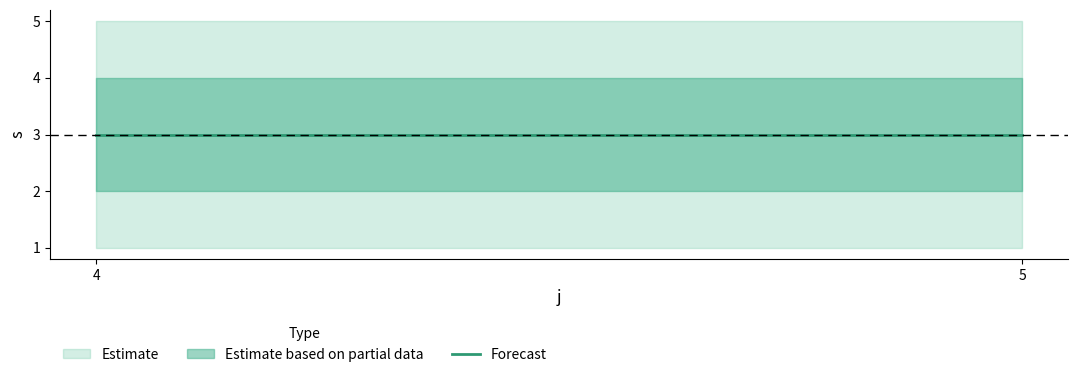

What is the average value of the s series?

3